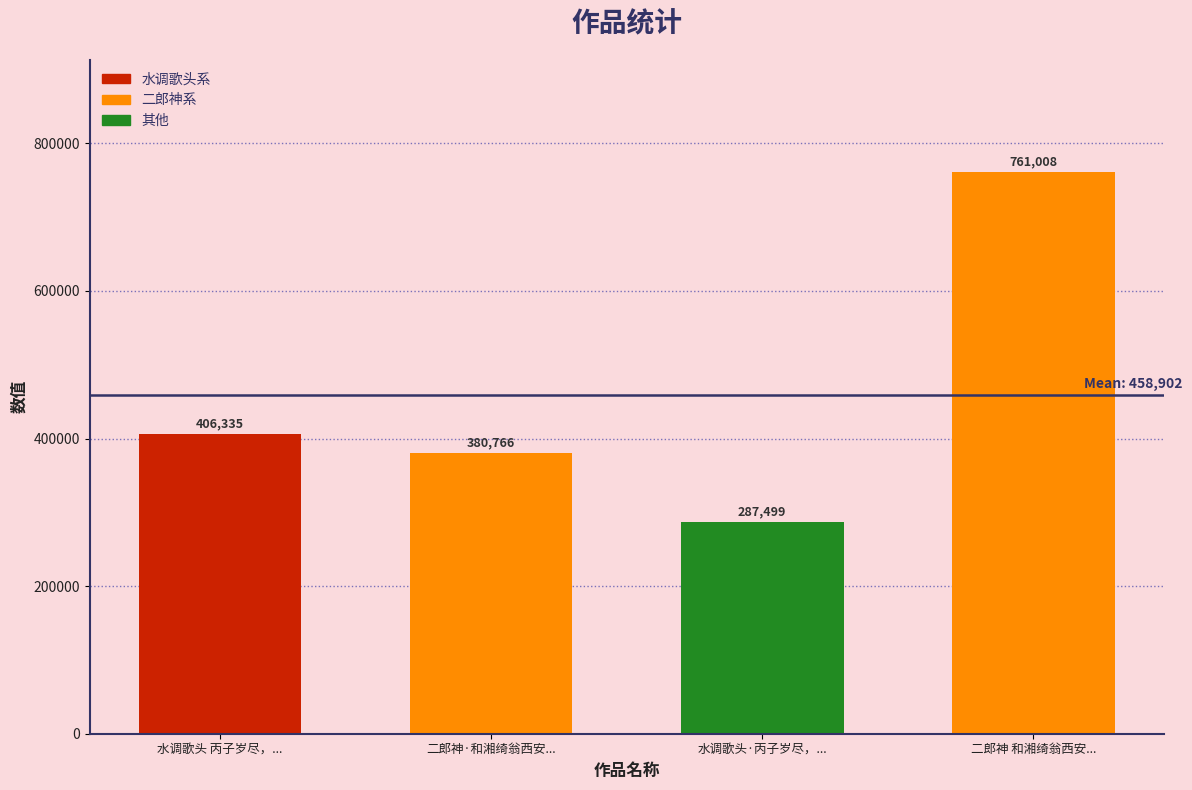

Are the bars horizontal?

No